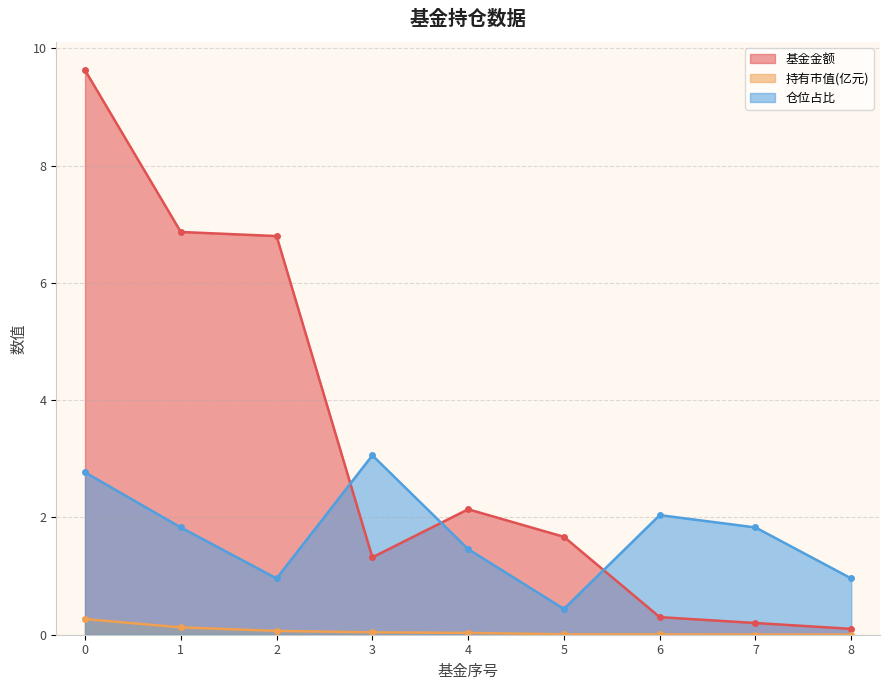

True or false: 仓位占比 and 持有市值(亿元) cross at least once.

False